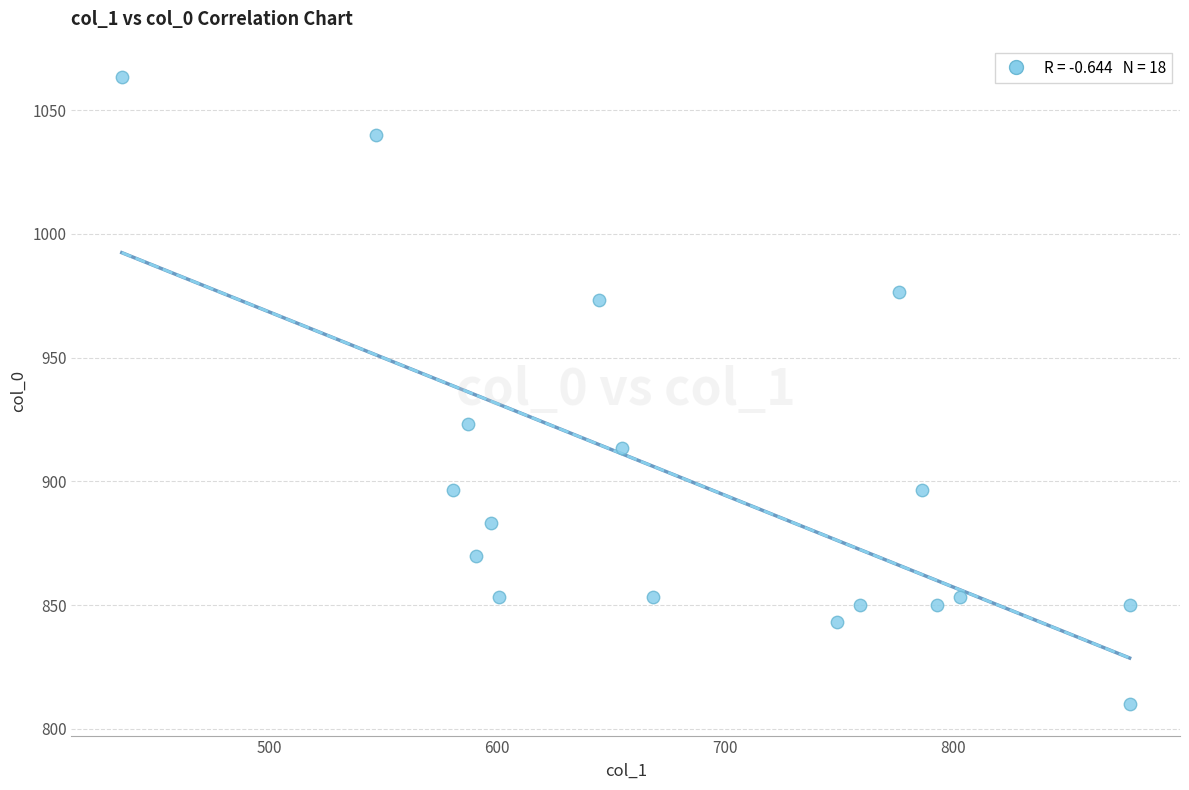

What Y value in the scatter plot is closest to 936?

923.3